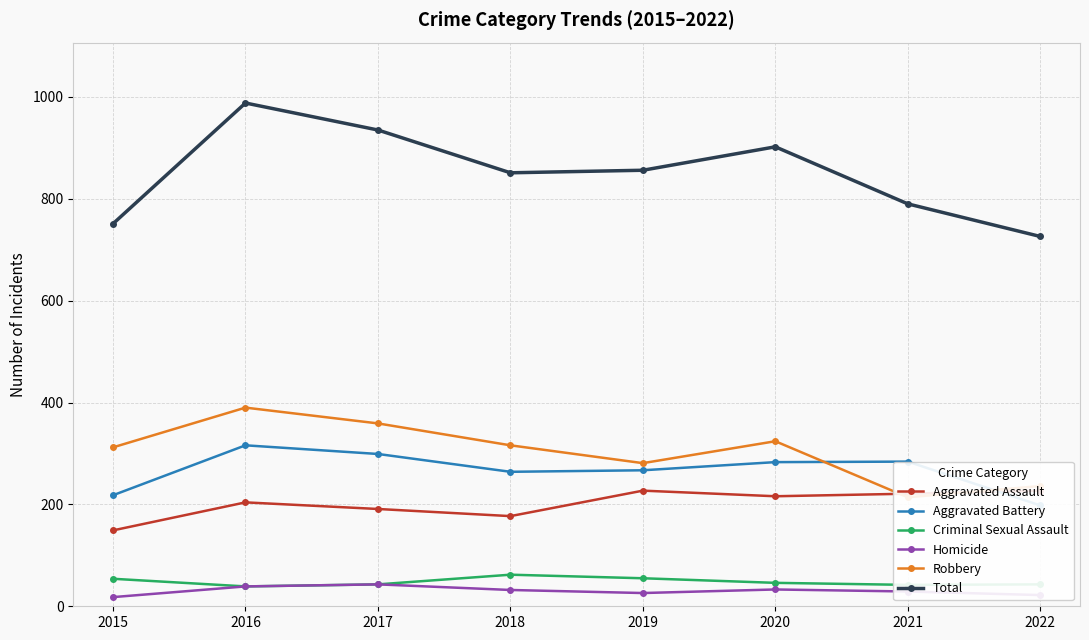

What is the difference between the maximum and minimum values in the Criminal Sexual Assault series?

23